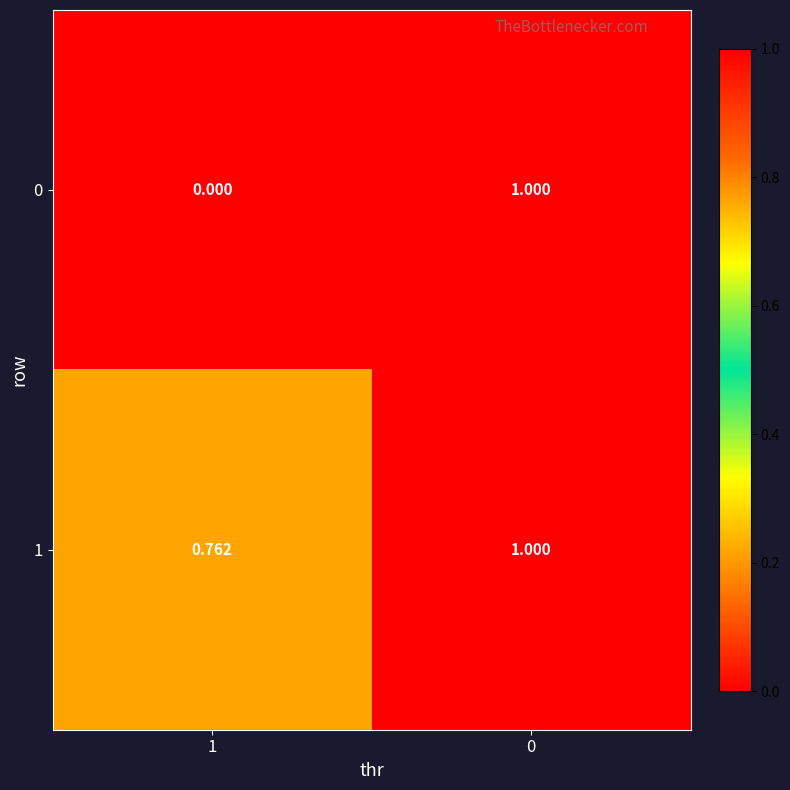

Which series has the widest spread of values?

0